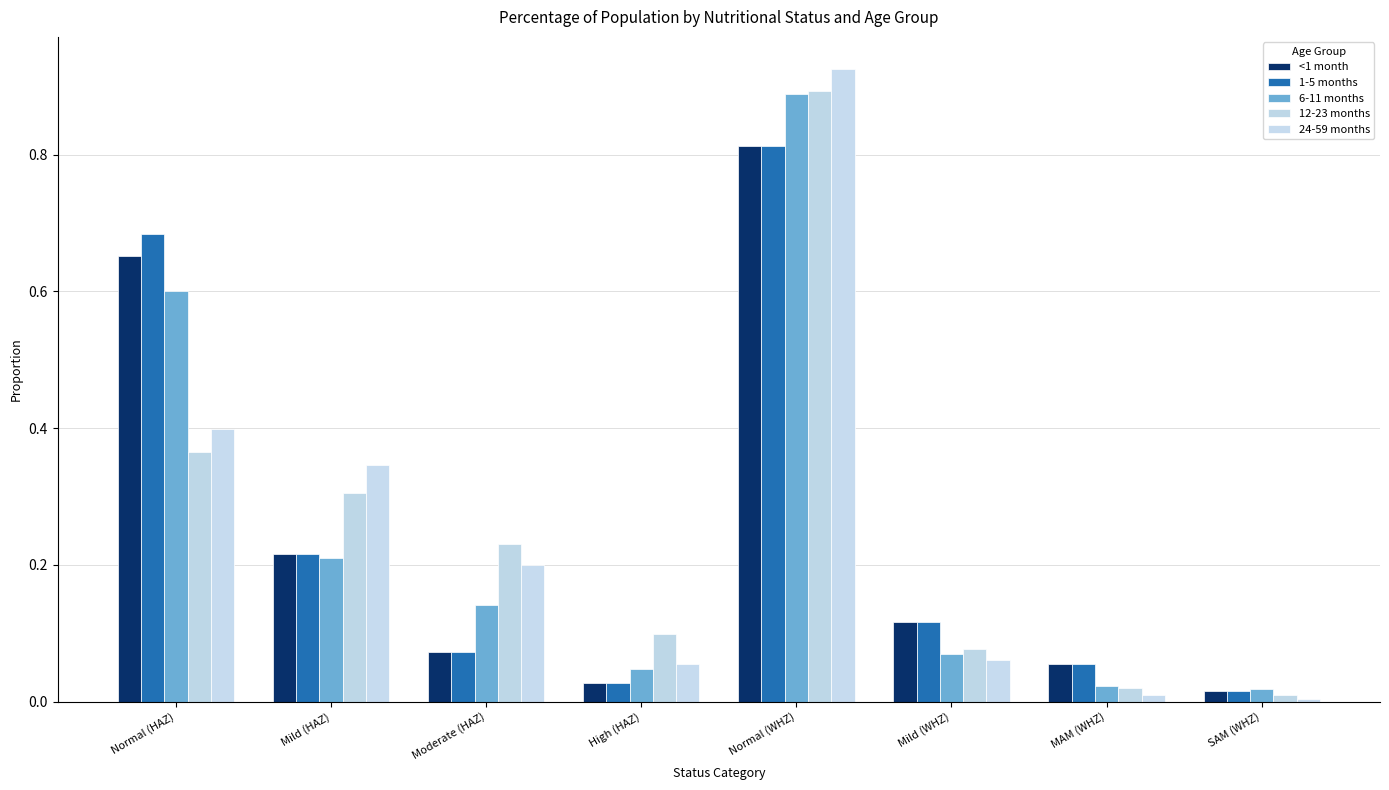

What is the difference between the second highest and second lowest values in the <1 month series?

0.6